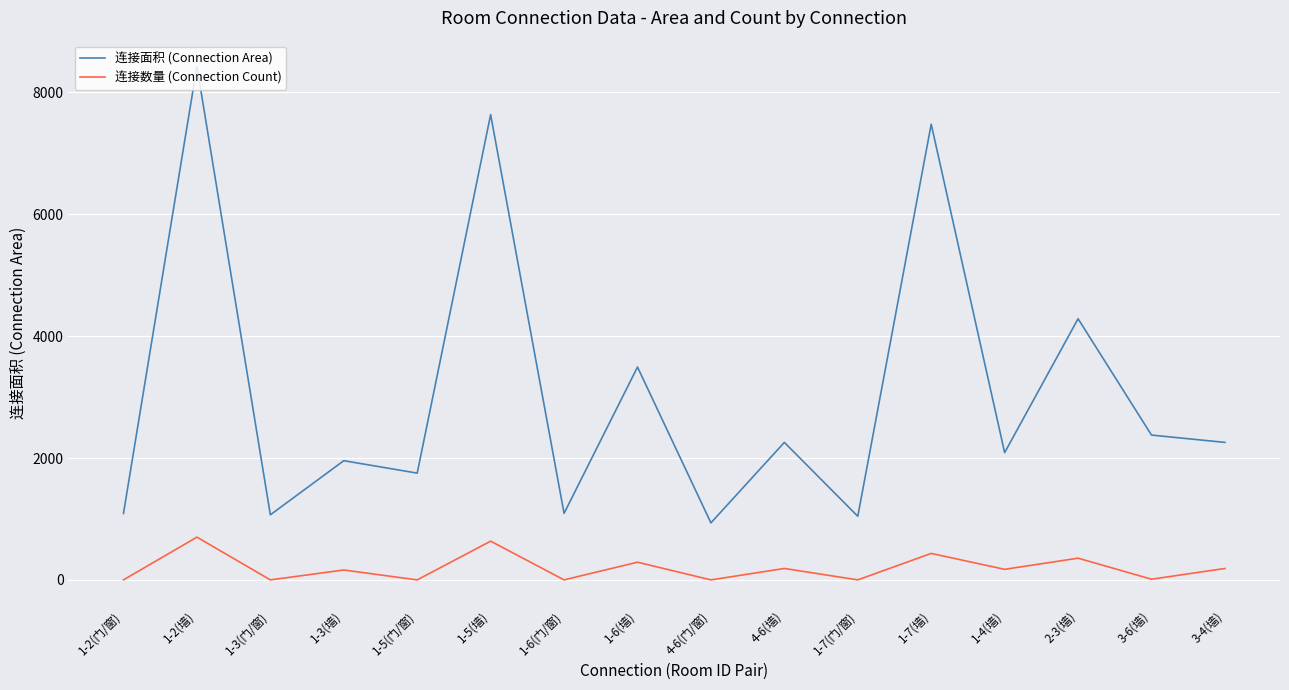

Which series changed the most between 1-2(门/窗) and 1-5(墙)?

连接面积 (Connection Area)